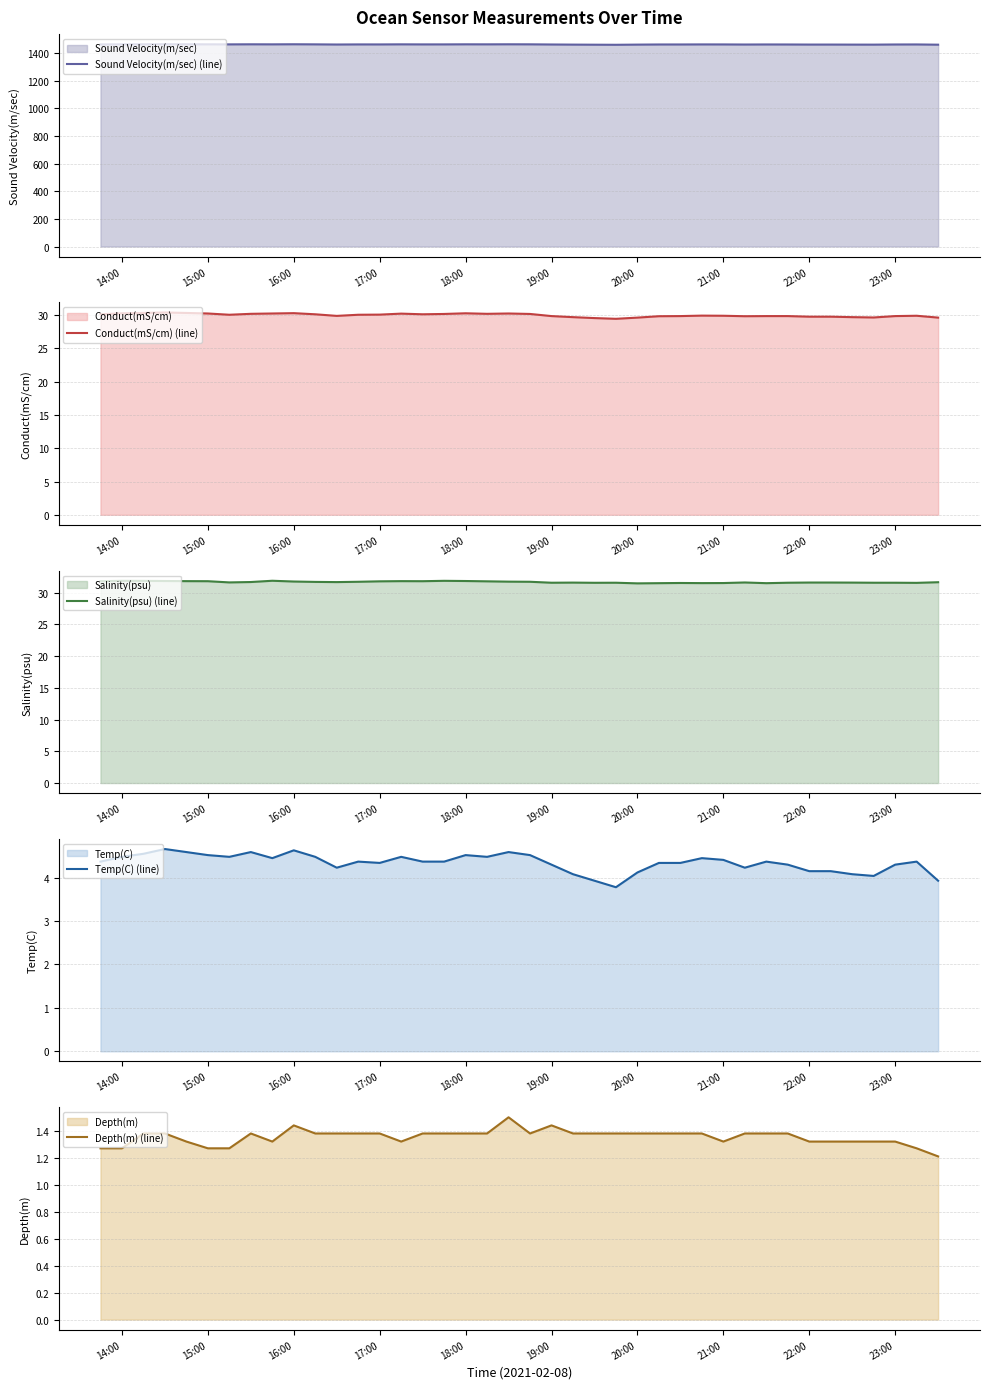

How many values in the Sound Velocity(m/sec) (line) series exceed 1463?

31